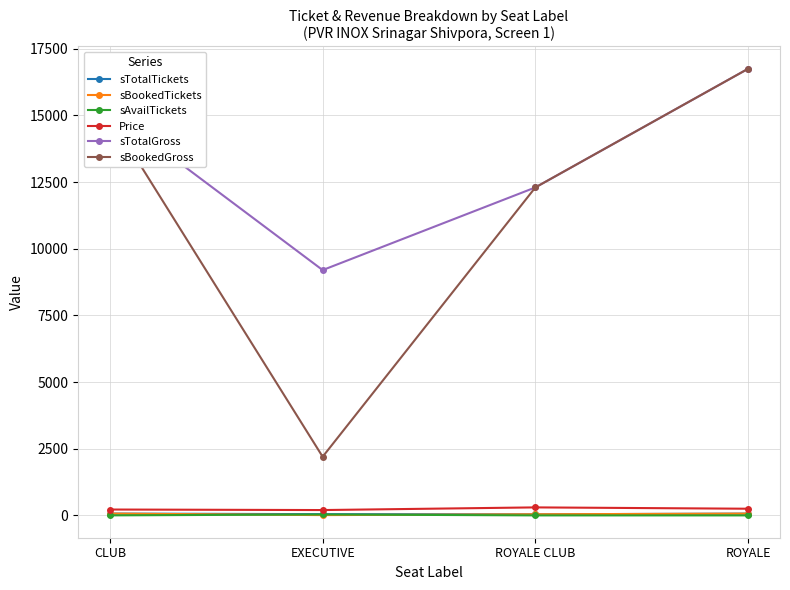

How many interior local valleys does the sTotalGross series have?

1